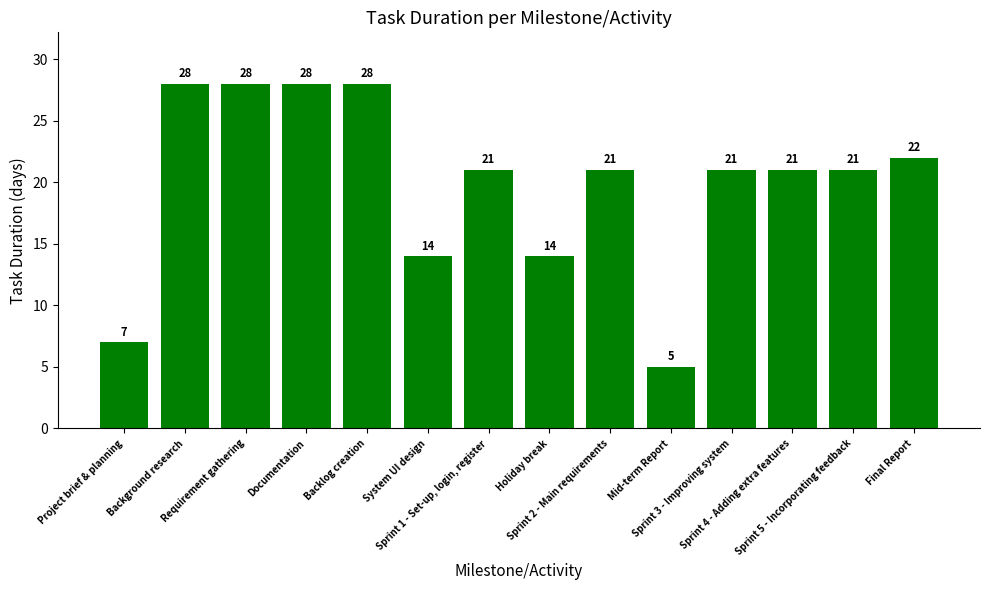

What is the difference between the values at Backlog creation and Sprint 4 - Adding extra features?

7